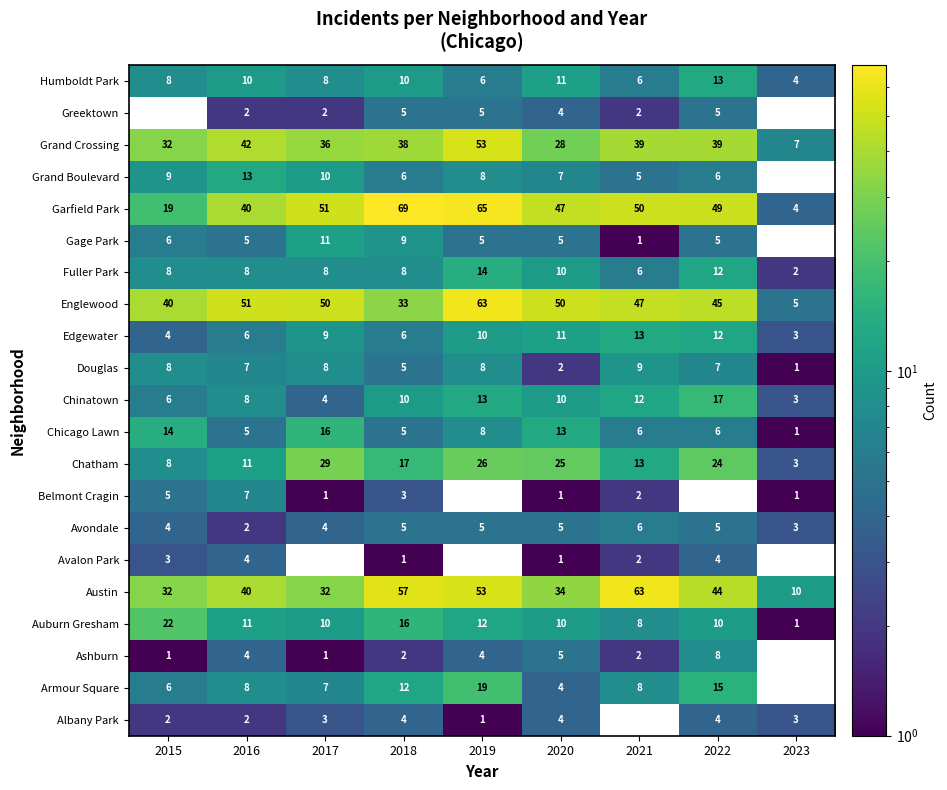

At which label does Austin reach its peak?

2021